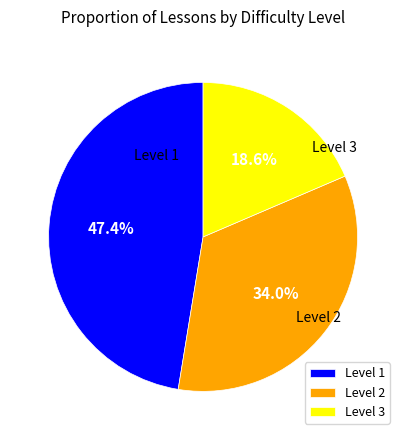

Is Level 2 the majority of the pie?

No